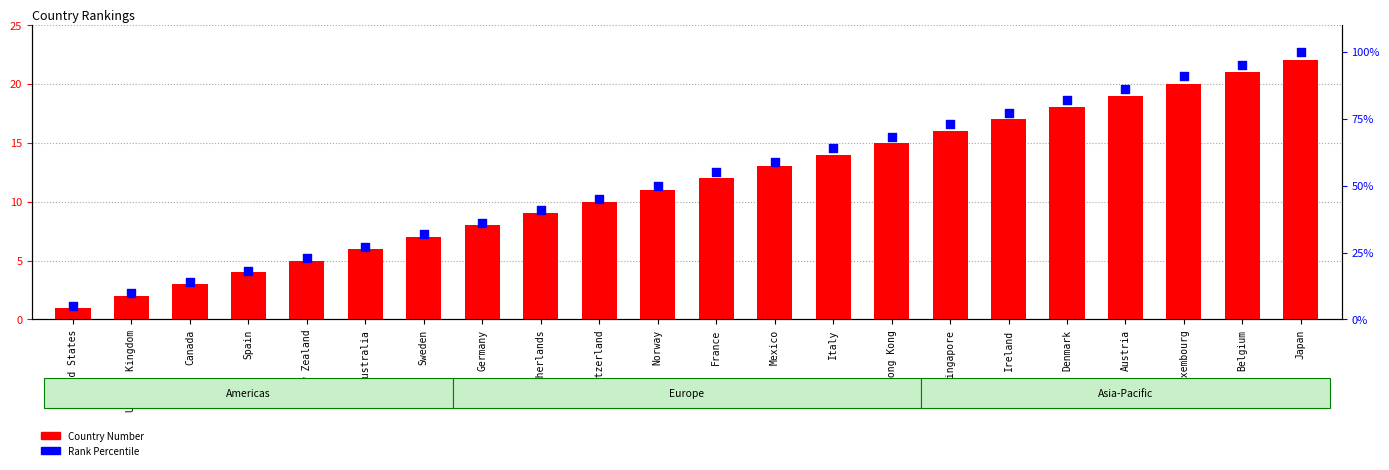

At how many categories does at least one series exceed 41?

13